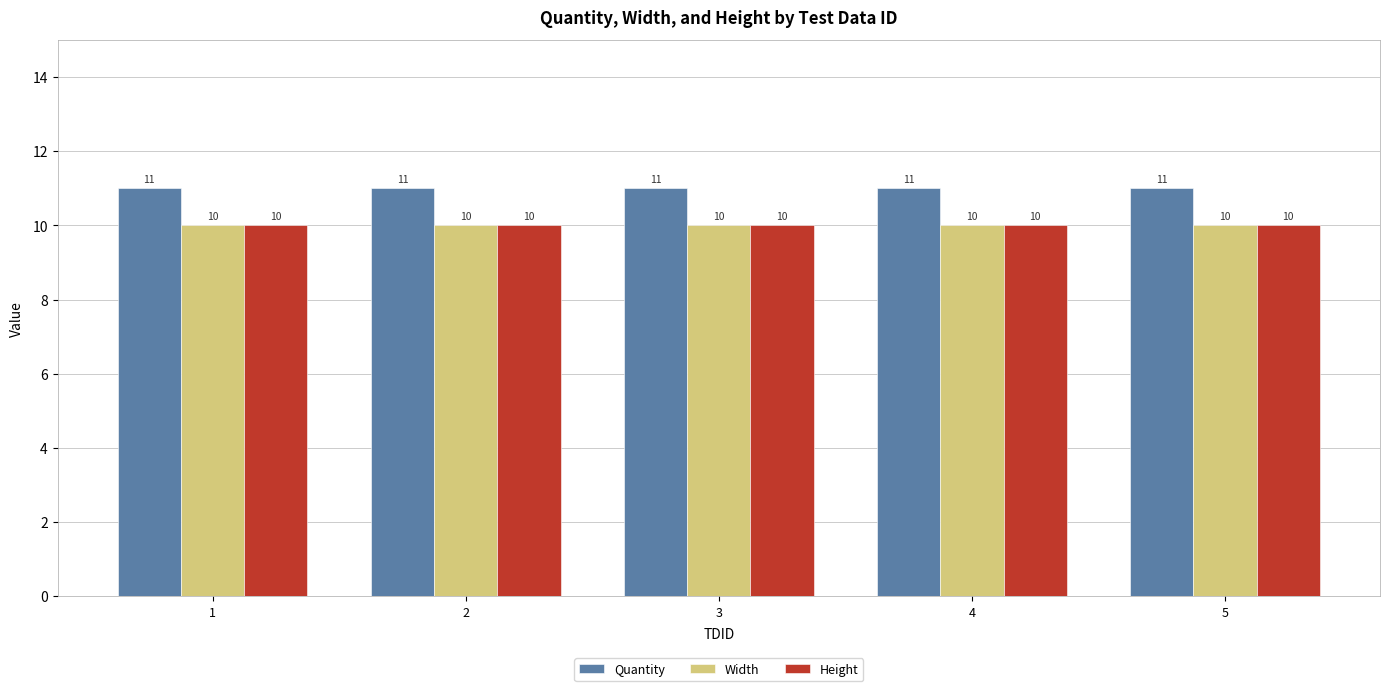

The value of Height at 4 is 15. True or false?

False